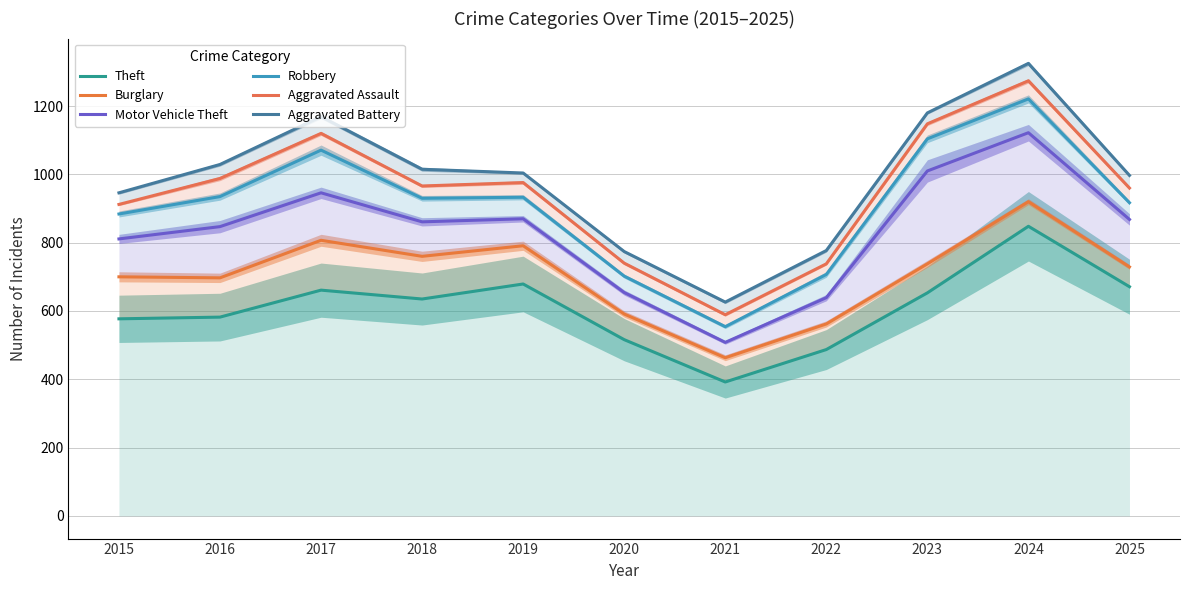

What is the approximate value of Burglary at 2016?

697